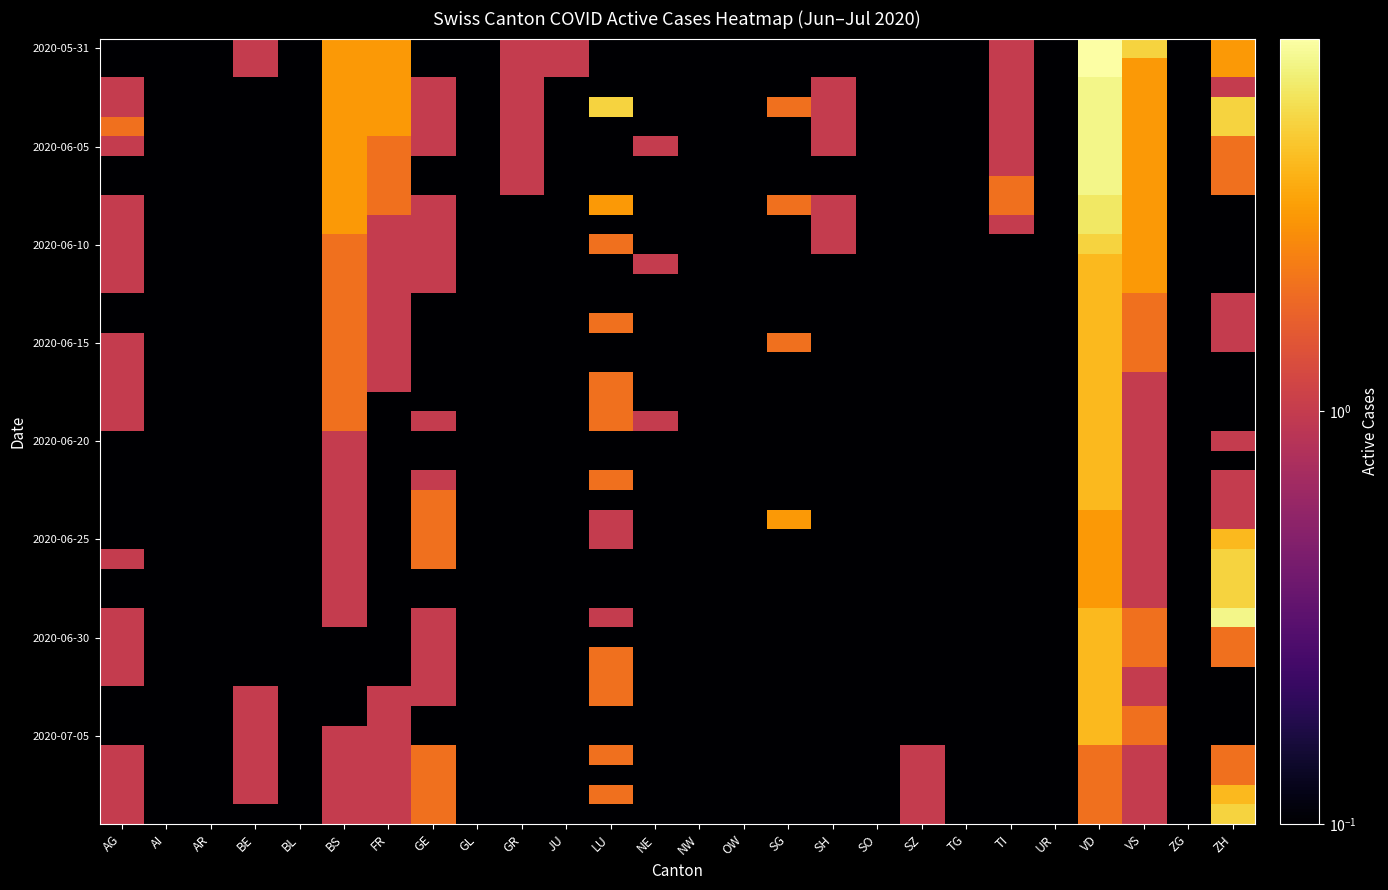

What is the greatest value displayed?

8.0